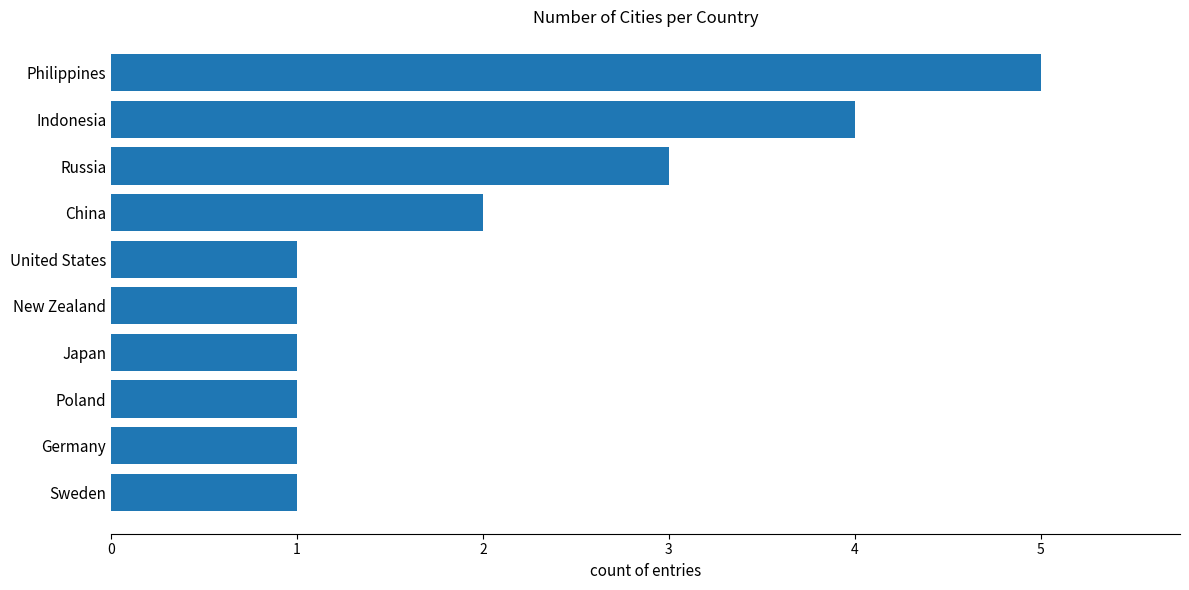

What value does the data have at Russia?

3